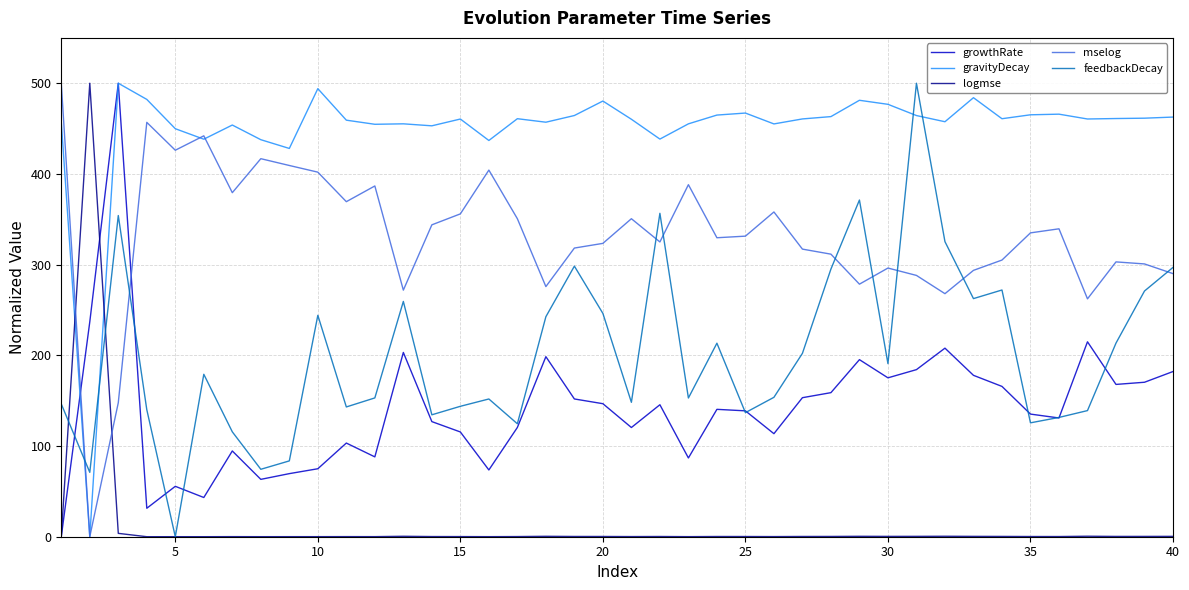

At how many categories does at least one series exceed 251?

40